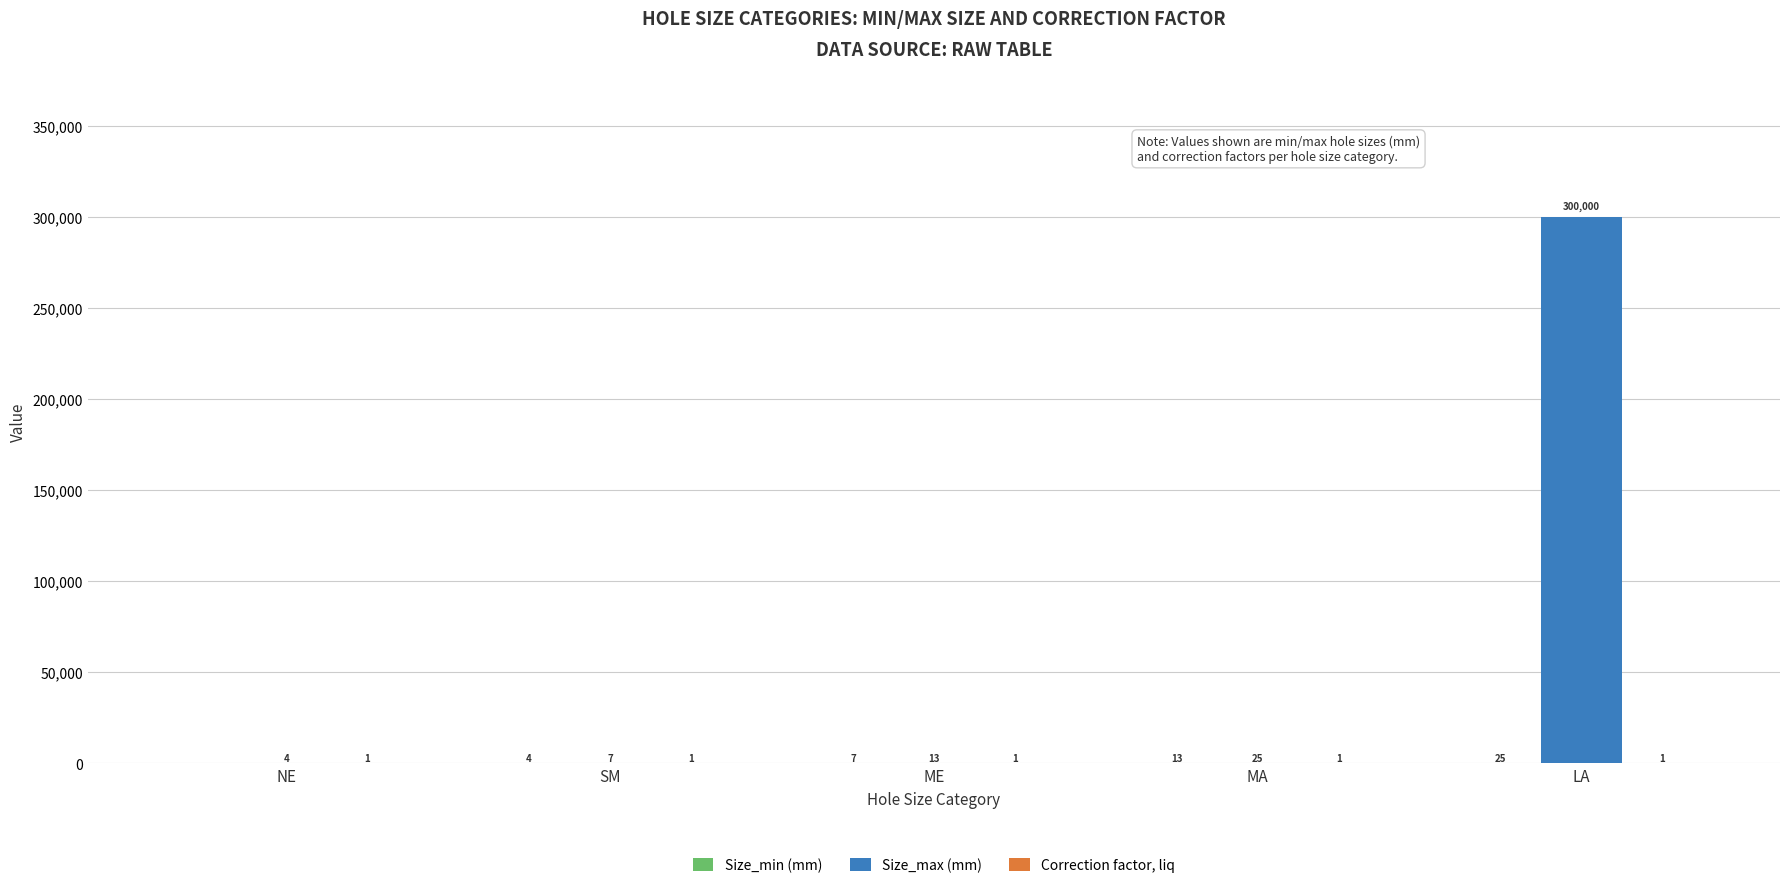

Which series has the largest total across all categories?

Size_max (mm)